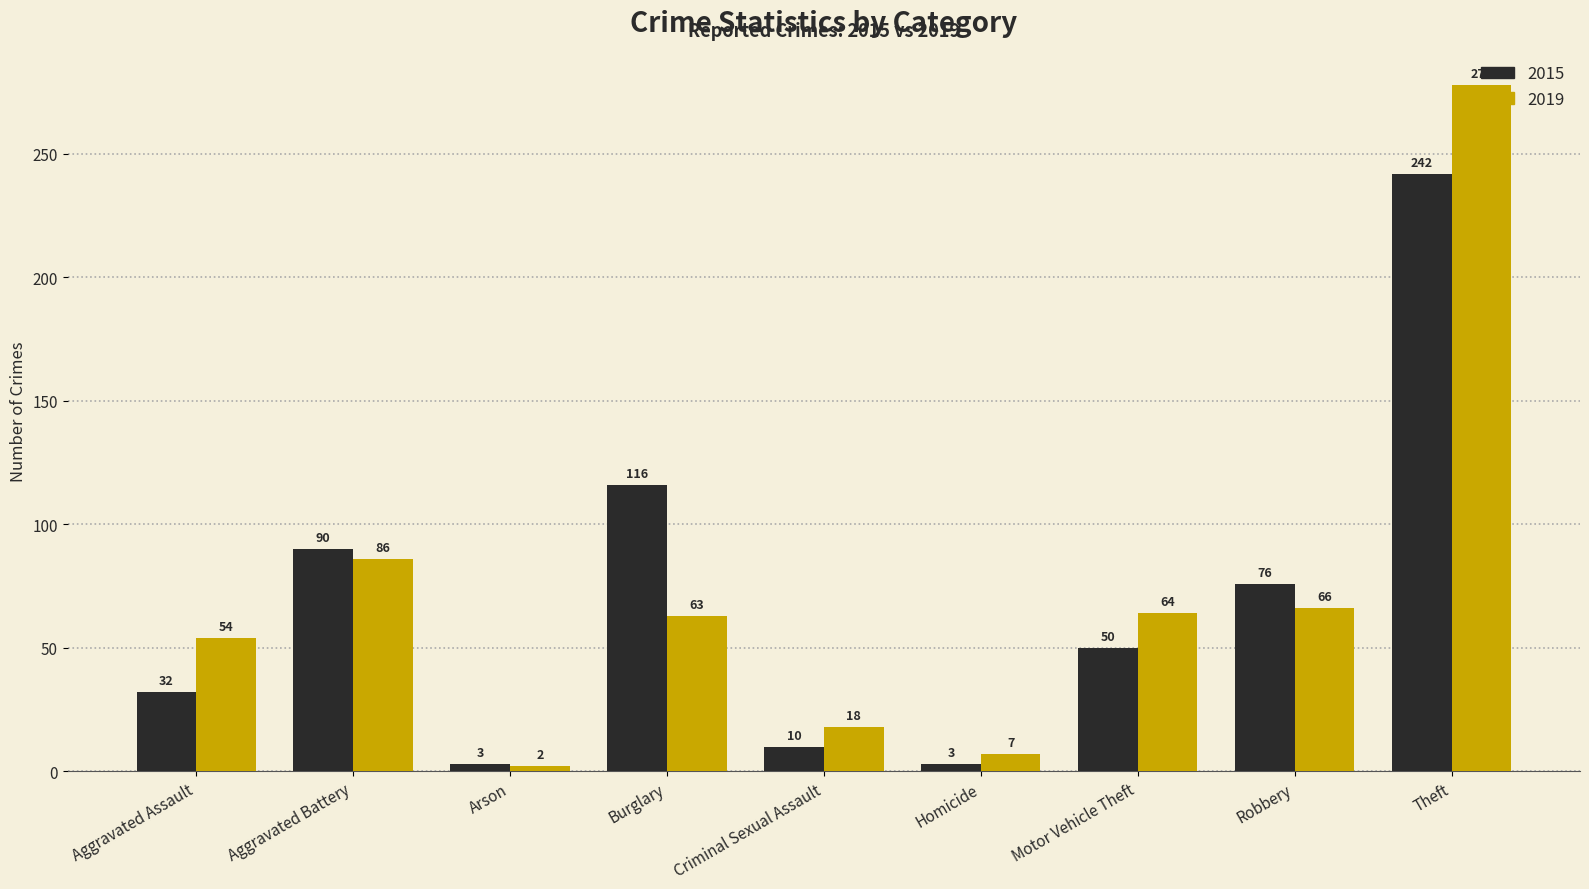

How many data points in 2019 are less than 63?

4